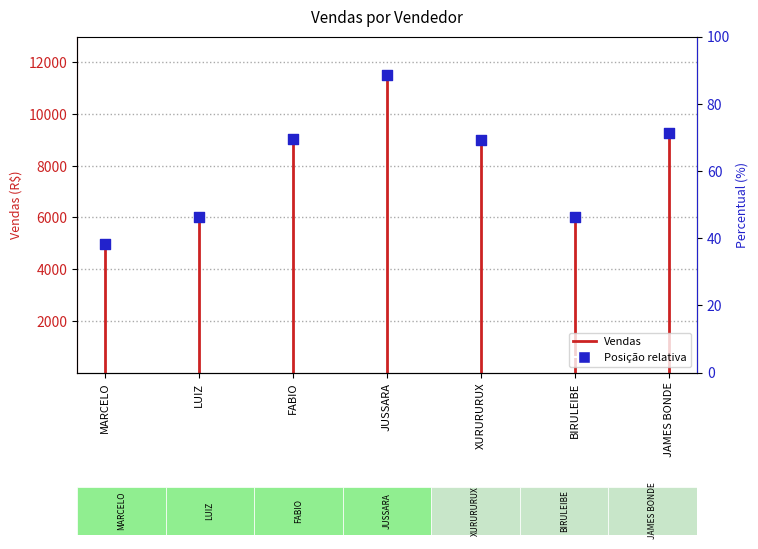

Which has a higher value, MARCELO or MARCELO?

MARCELO